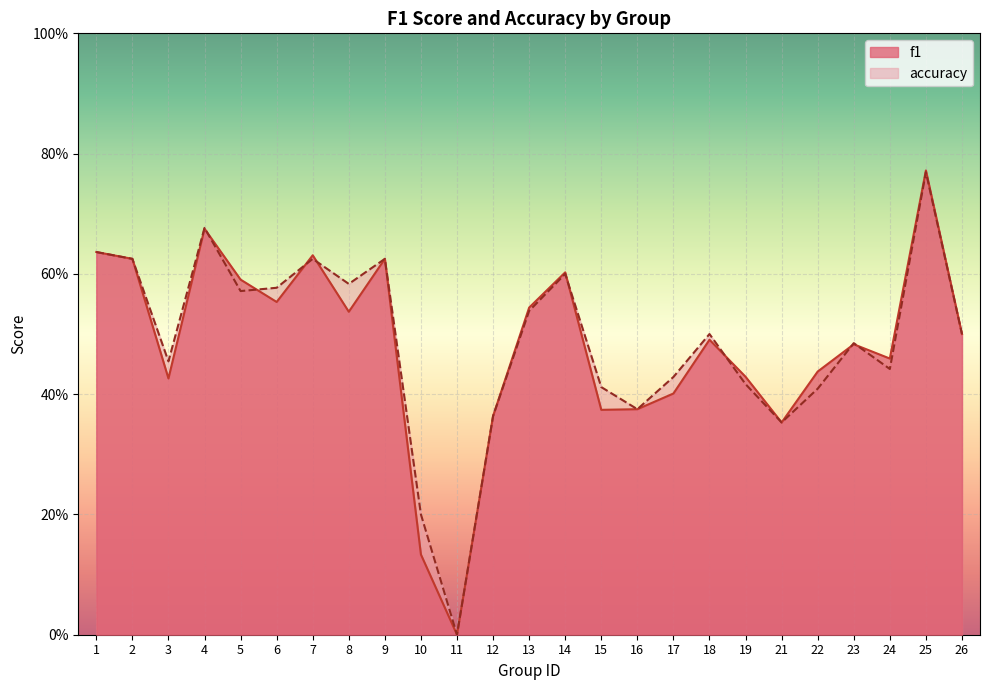

What is the sum of all f1 values?

12.0